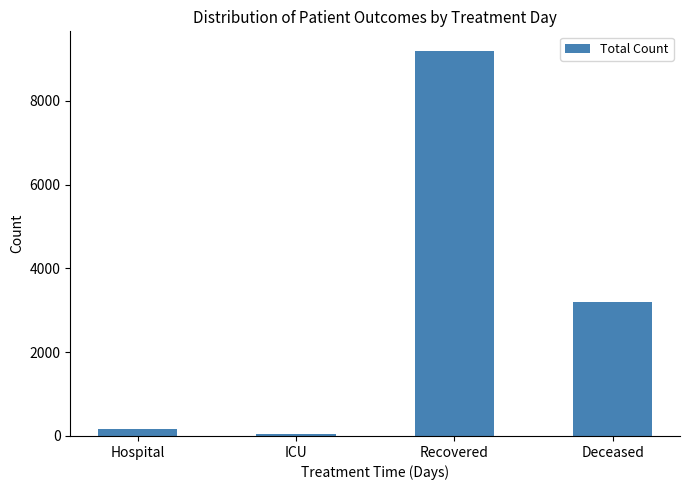

Where does the data first go above 3189?

Recovered